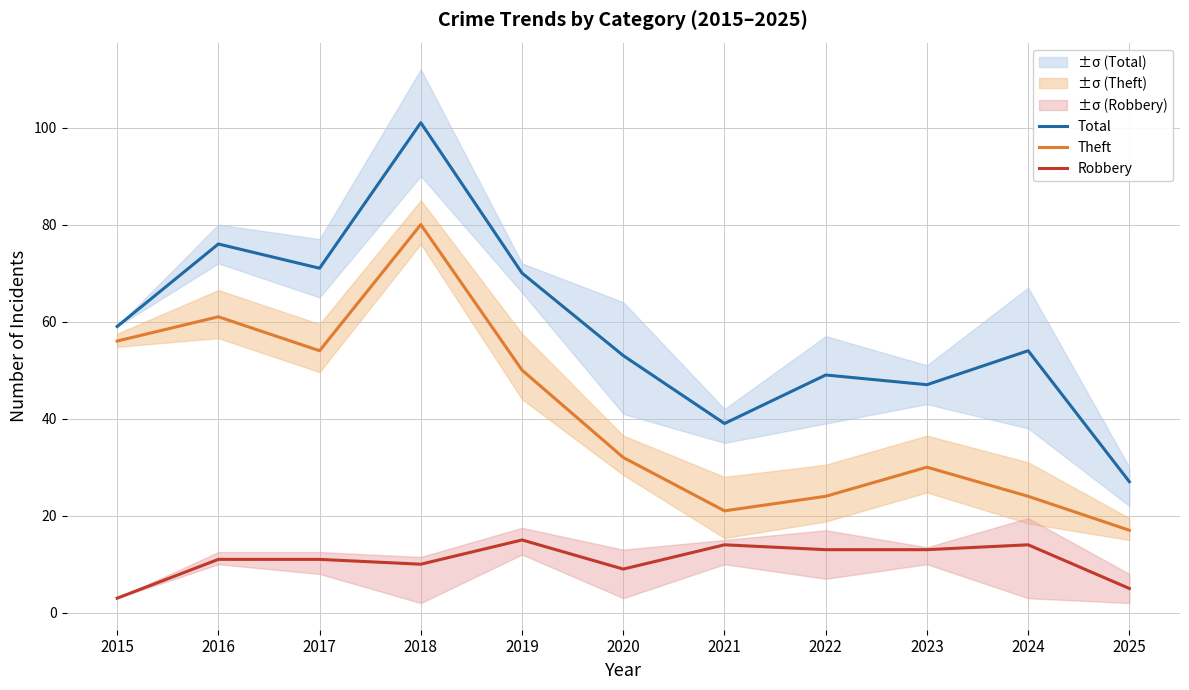

Reading right to left, extract all data points from this chart.

Total: 27	54	47	49	39	53	70	101	71	76	59
Theft: 17	24	30	24	21	32	50	80	54	61	56
Robbery: 5	14	13	13	14	9	15	10	11	11	3